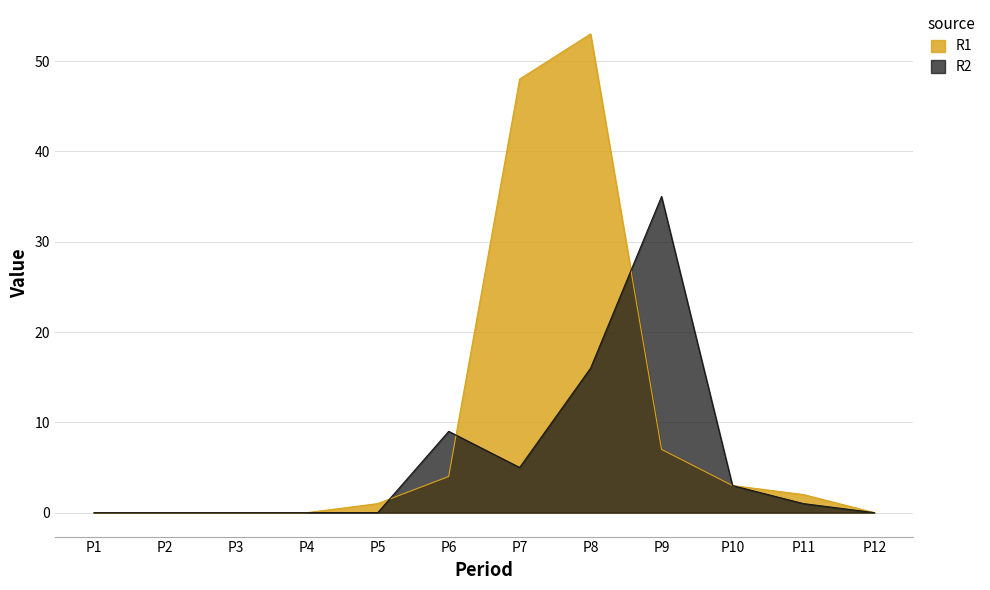

Reading left to right, extract all data points from this chart.

R1: P1=0	P2=0	P3=0	P4=0	P5=1	P6=4	P7=48	P8=53	P9=7	P10=3	P11=2	P12=0
R2: P1=0	P2=0	P3=0	P4=0	P5=0	P6=9	P7=5	P8=16	P9=35	P10=3	P11=1	P12=0